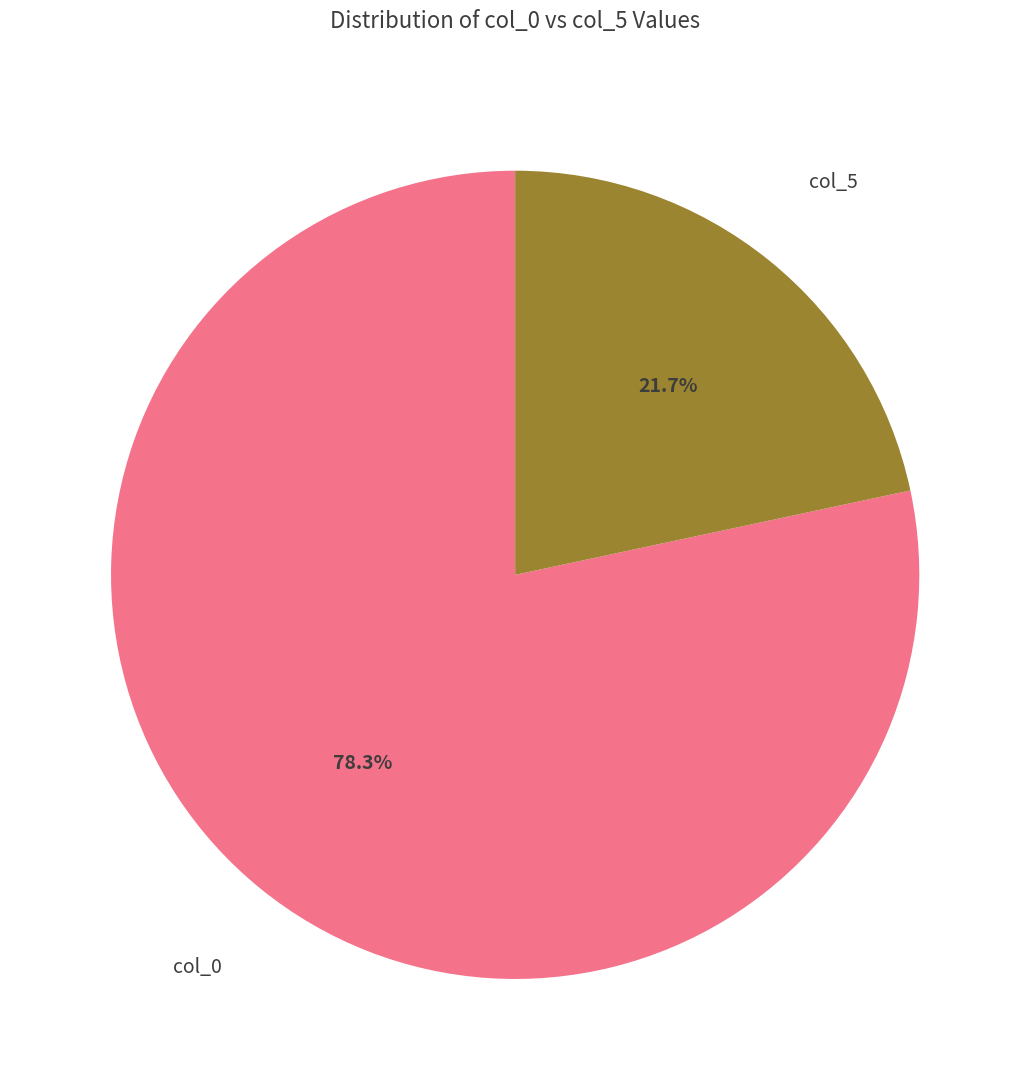

Is col_5 the majority of the pie?

No